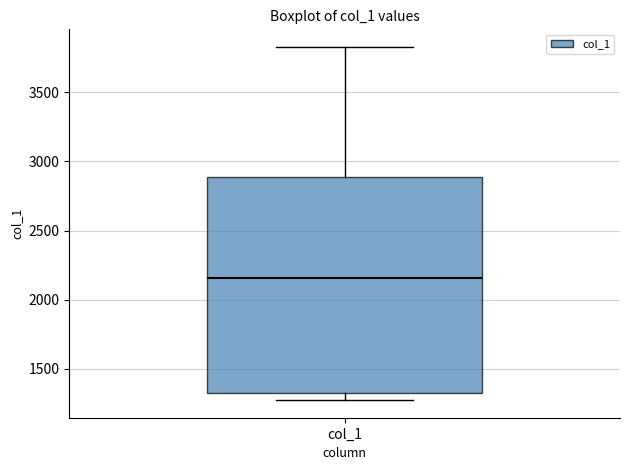

Where does the upper whisker of the box for col_1 end on the y-axis? The values are not printed on the chart, so give them approximately, as read against the axis.

3850